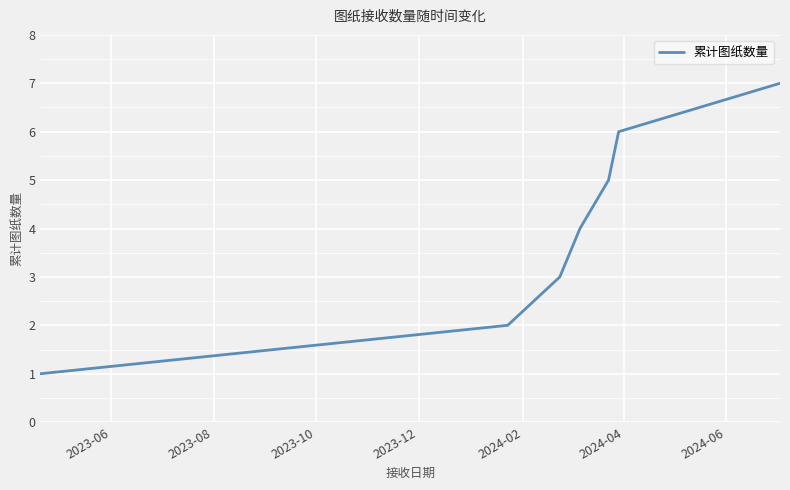

What is the maximum value shown in the chart?

7